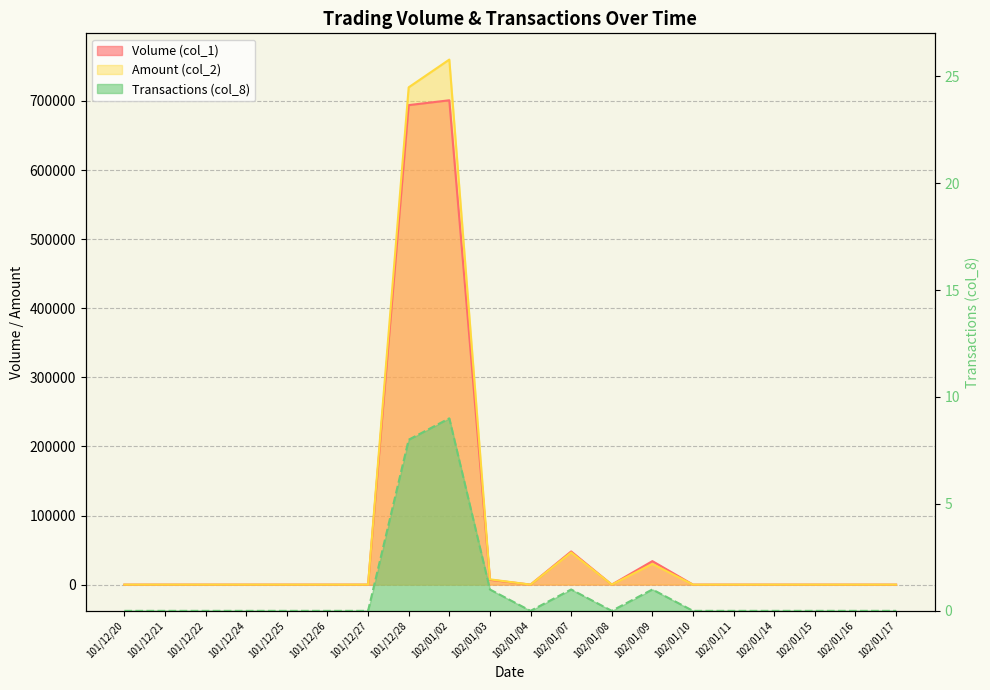

How many data points does each series have?

20